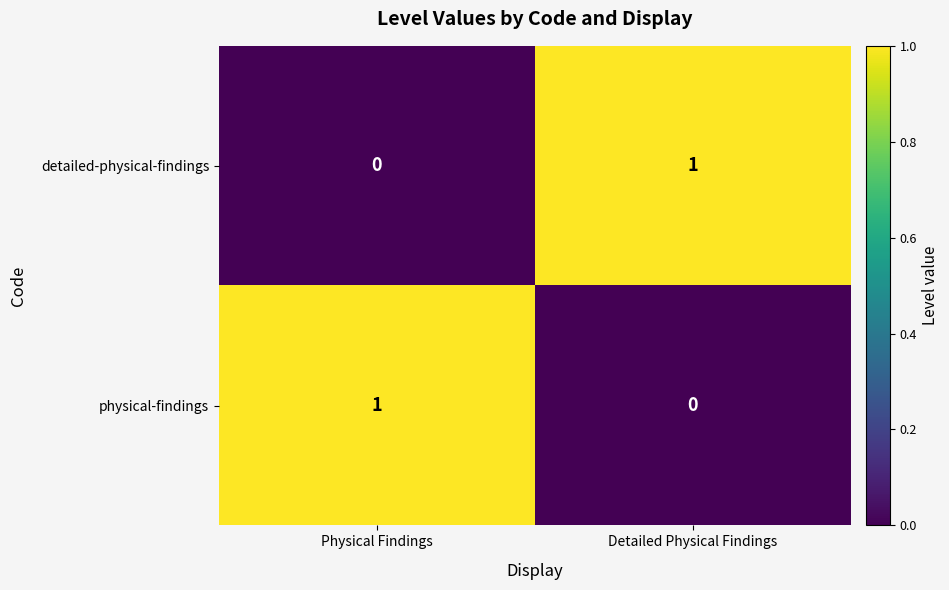

At which label is physical-findings closest to 0?

Detailed Physical Findings